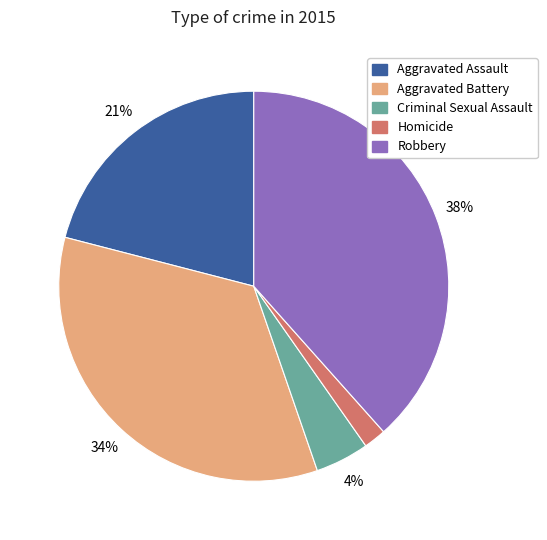

Is the sum of Aggravated Assault and Criminal Sexual Assault greater than half?

No